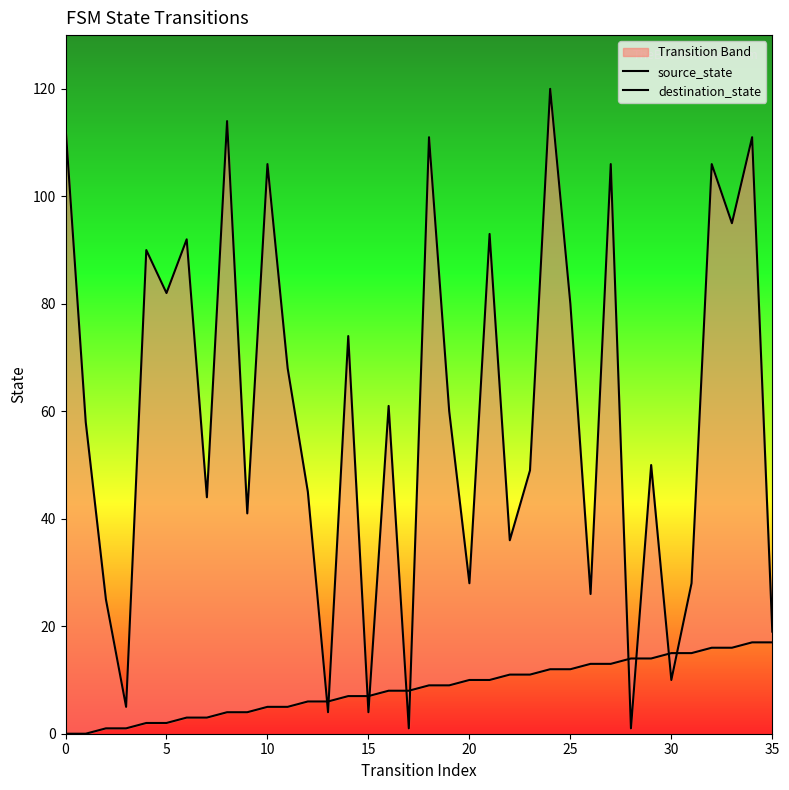

At which label does source_state first exceed 9?

20